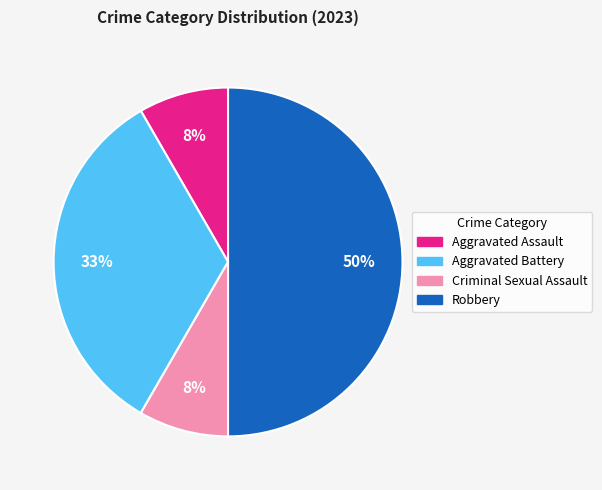

How many slices are in this pie chart?

4